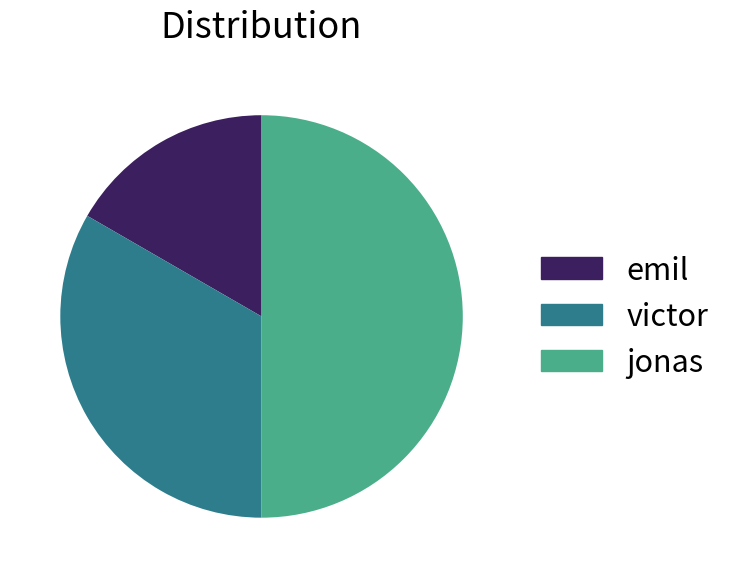

What is the smallest slice in the pie chart?

emil